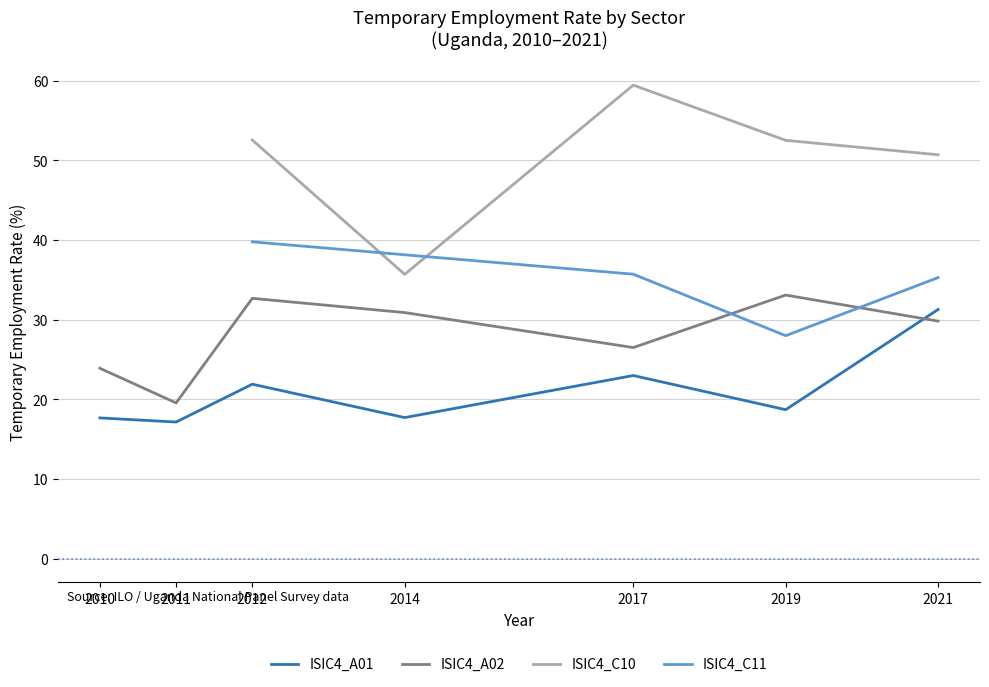

What is the value of the age_ythadult_y15_24 point at the 7th from the left?

31.3